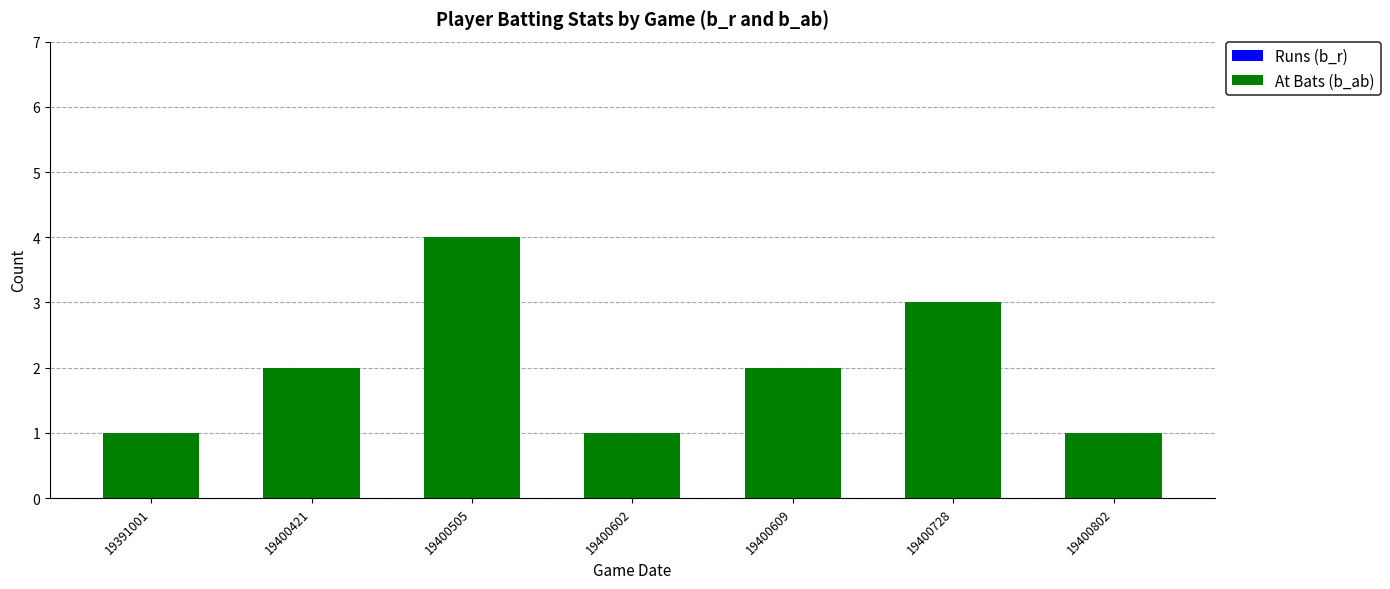

Approximately how many times larger is the value at 19400728 compared to 19391001?

3.0